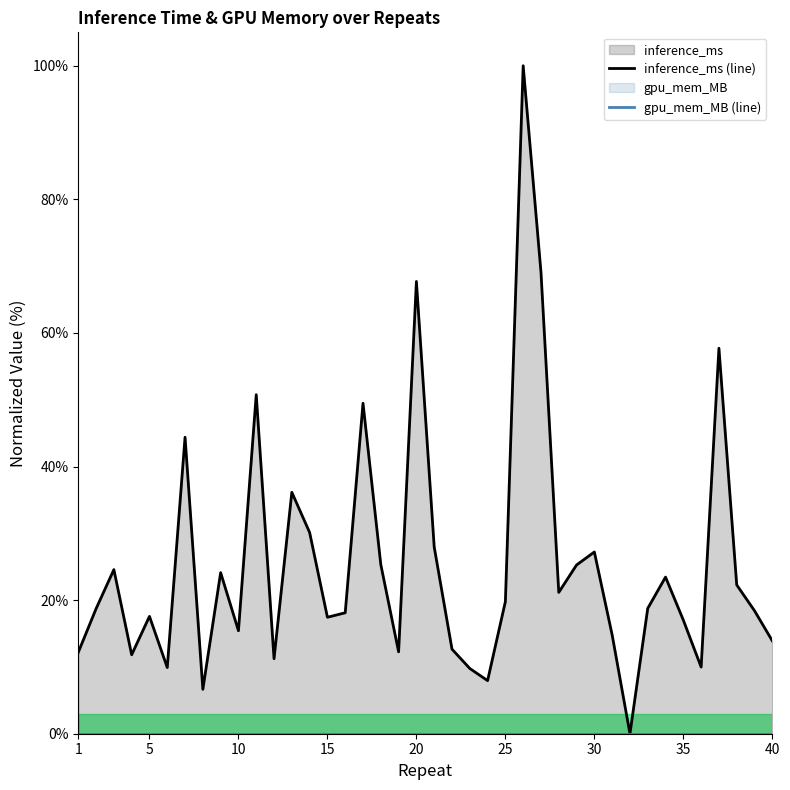

How many values are below 18?

17